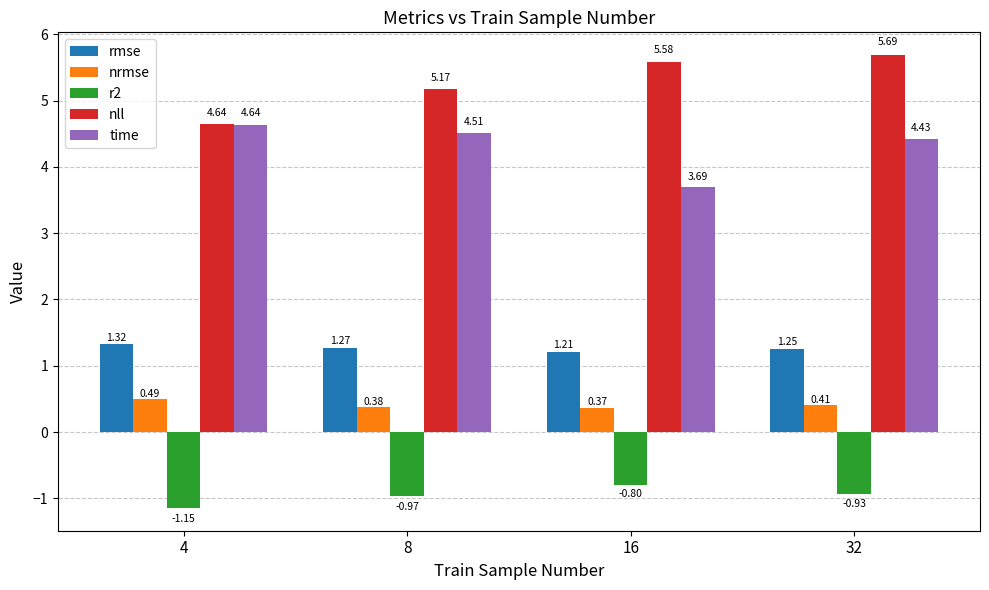

Between 4 and 8, which series saw the biggest shift?

nll